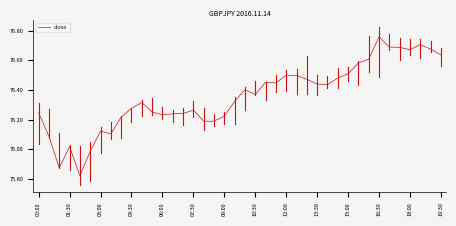

What is the difference between the maximum and minimum values?

0.9